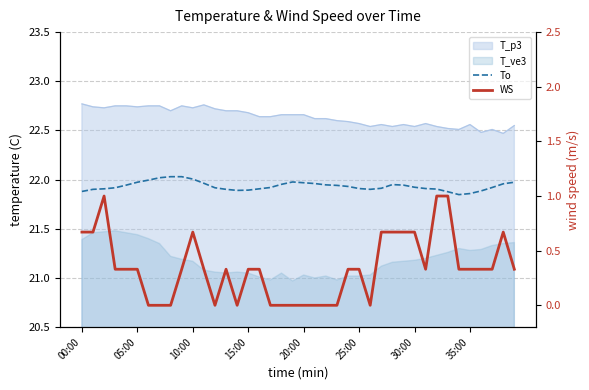

Between 22 and 00:00, which is larger?

22